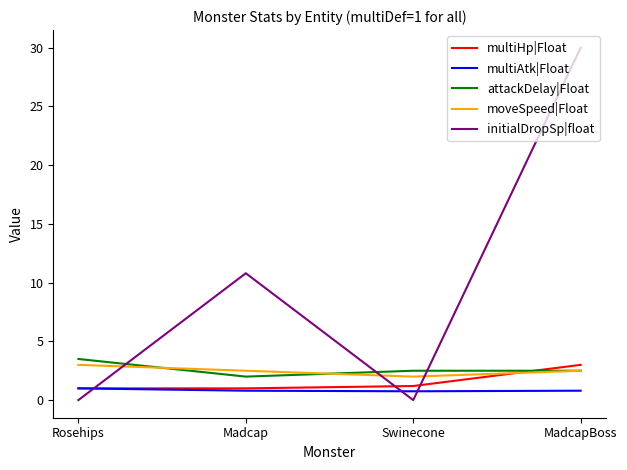

The value of multiAtk|Float at Rosehips is 1.0. True or false?

True